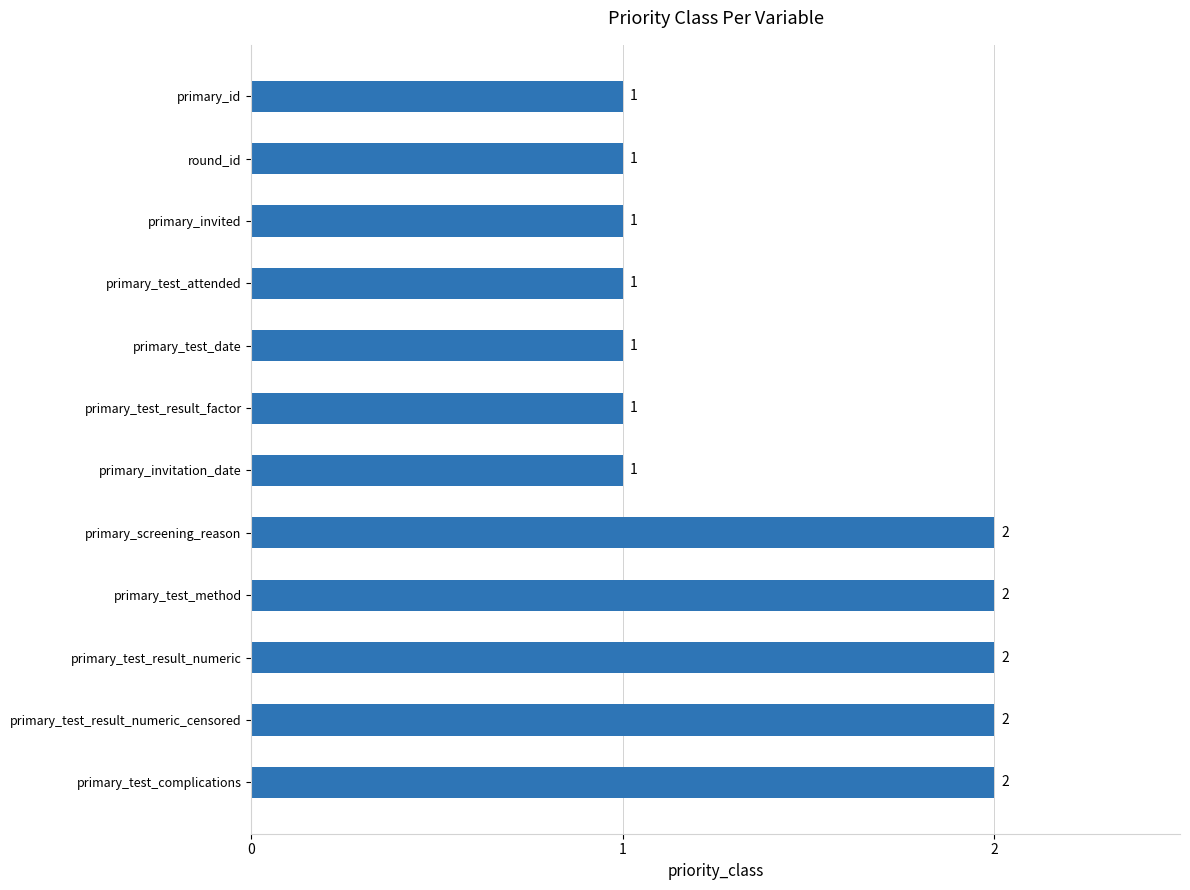

What is the difference between the maximum and second lowest values?

1